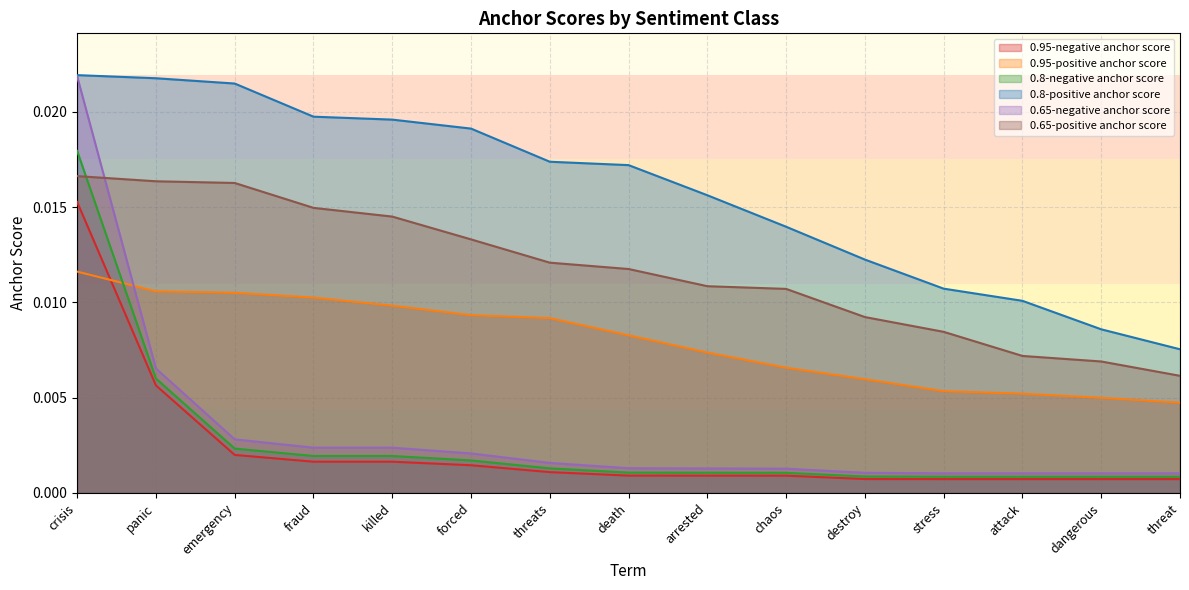

Is the value of 0.65-positive anchor score at arrested greater than the value of 0.8-negative anchor score at panic?

Yes